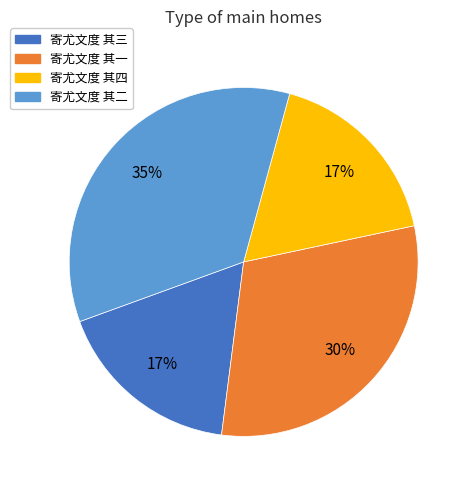

To the nearest percent, what is the average slice percentage?

25%